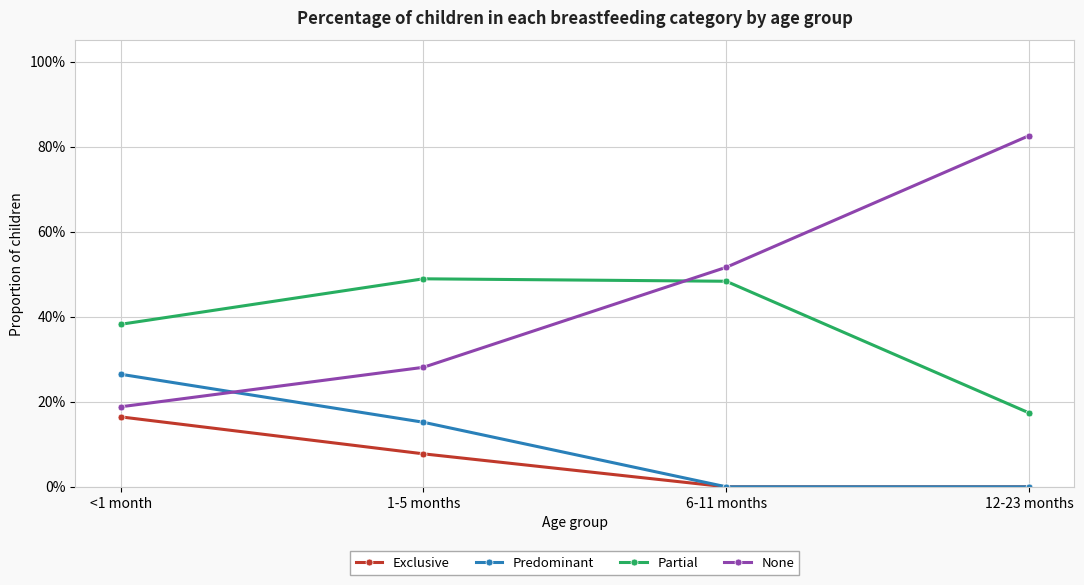

Which category has the highest value across all series?

12-23 months